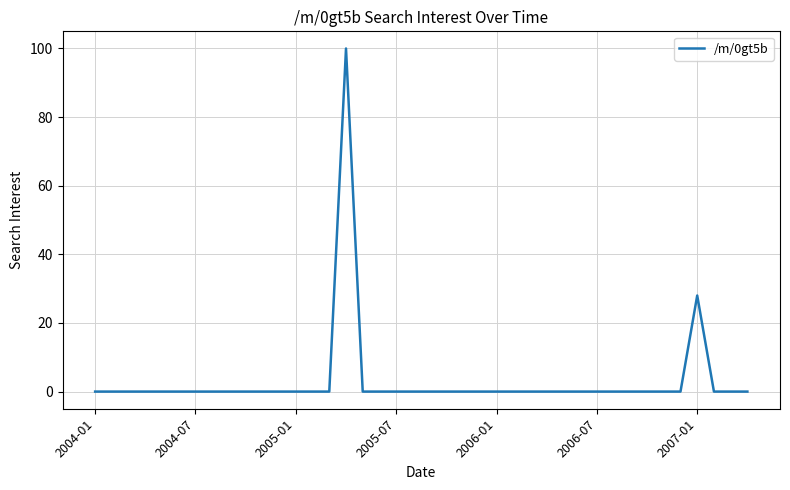

What is the maximum value shown in the chart?

100